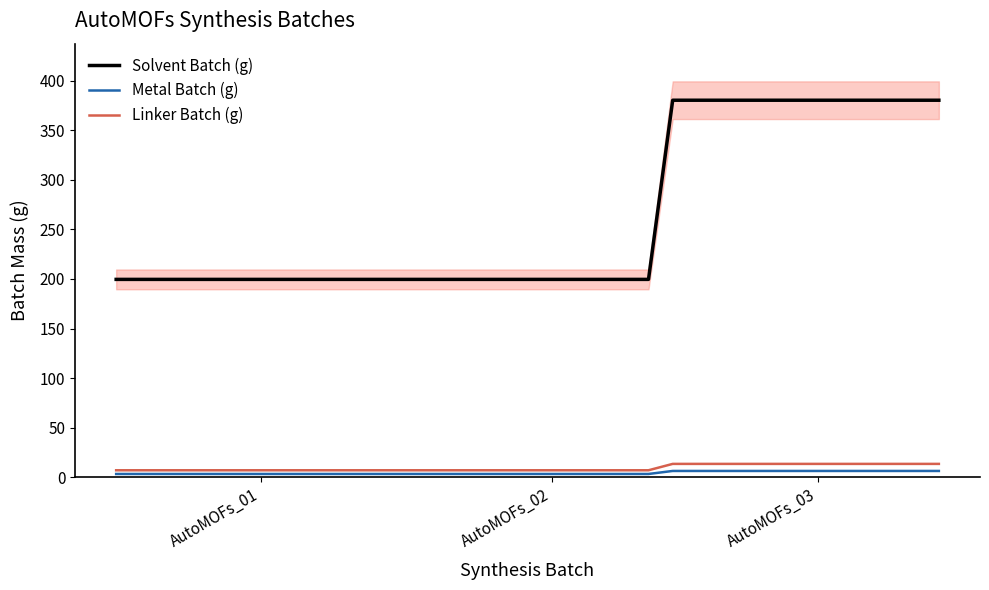

What is the minimum value for Solvent Batch (g)?

199.5